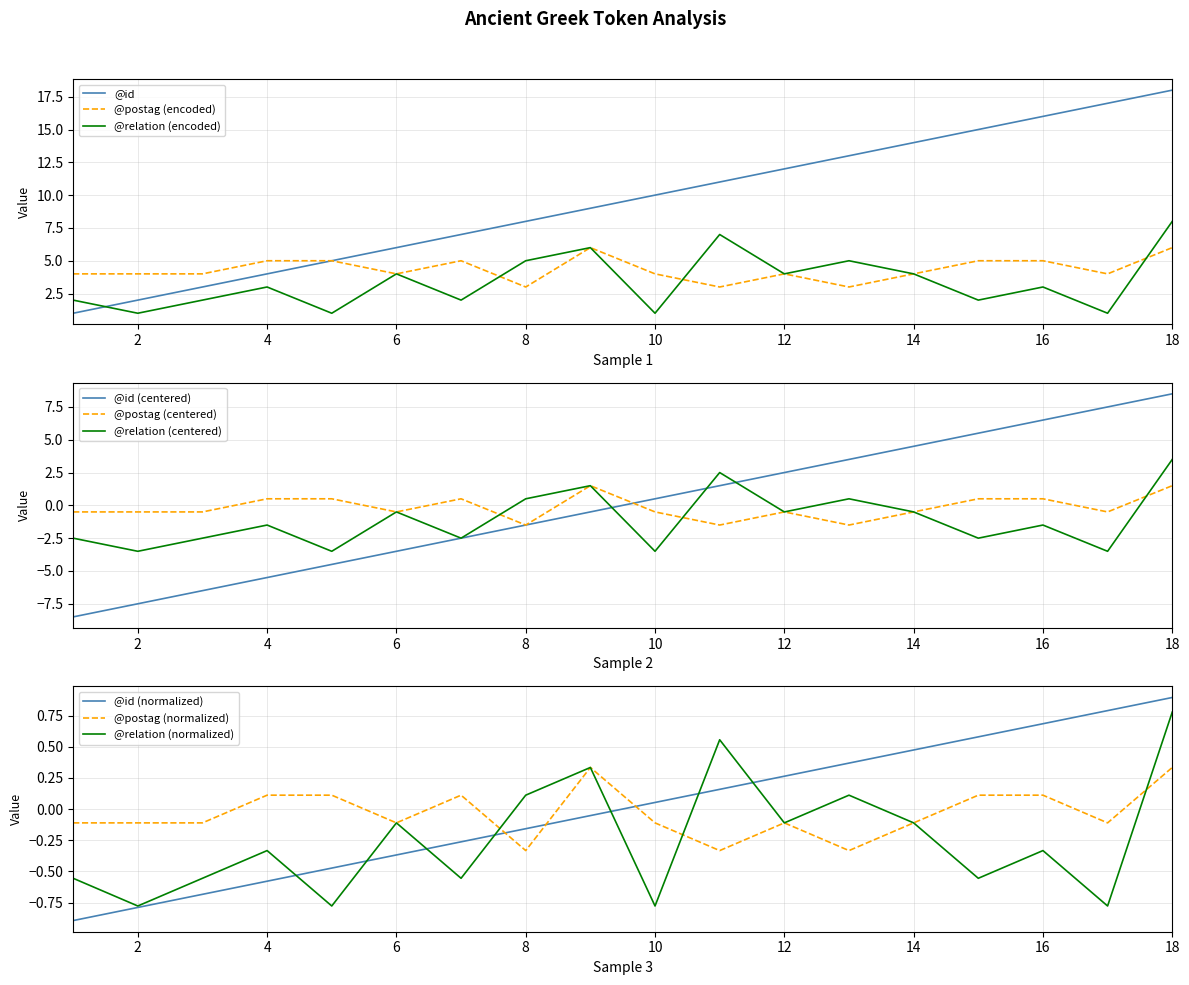

What is the sum of all @postag_numeric values?

78.0